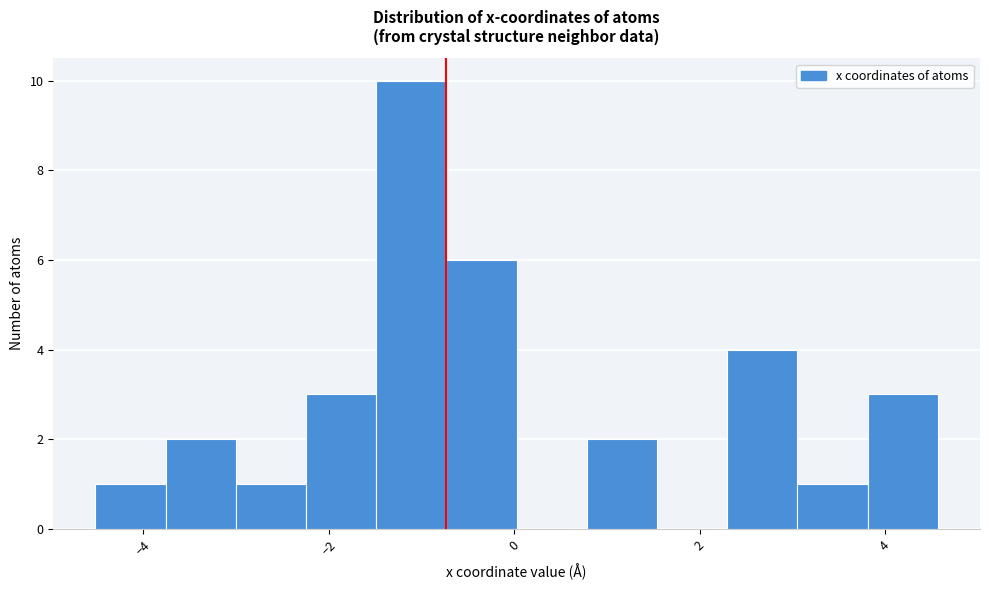

Read against the x-axis, roughly where is the centre of the tallest bar?

-1.2